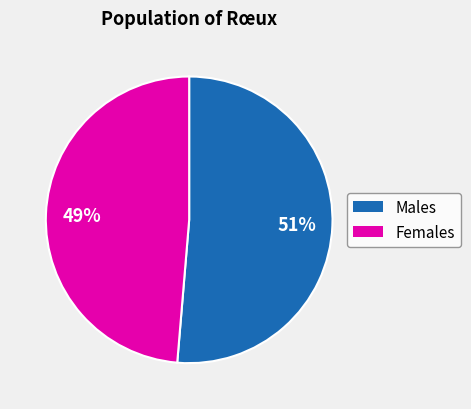

To the nearest percent, what is the average slice percentage?

50%